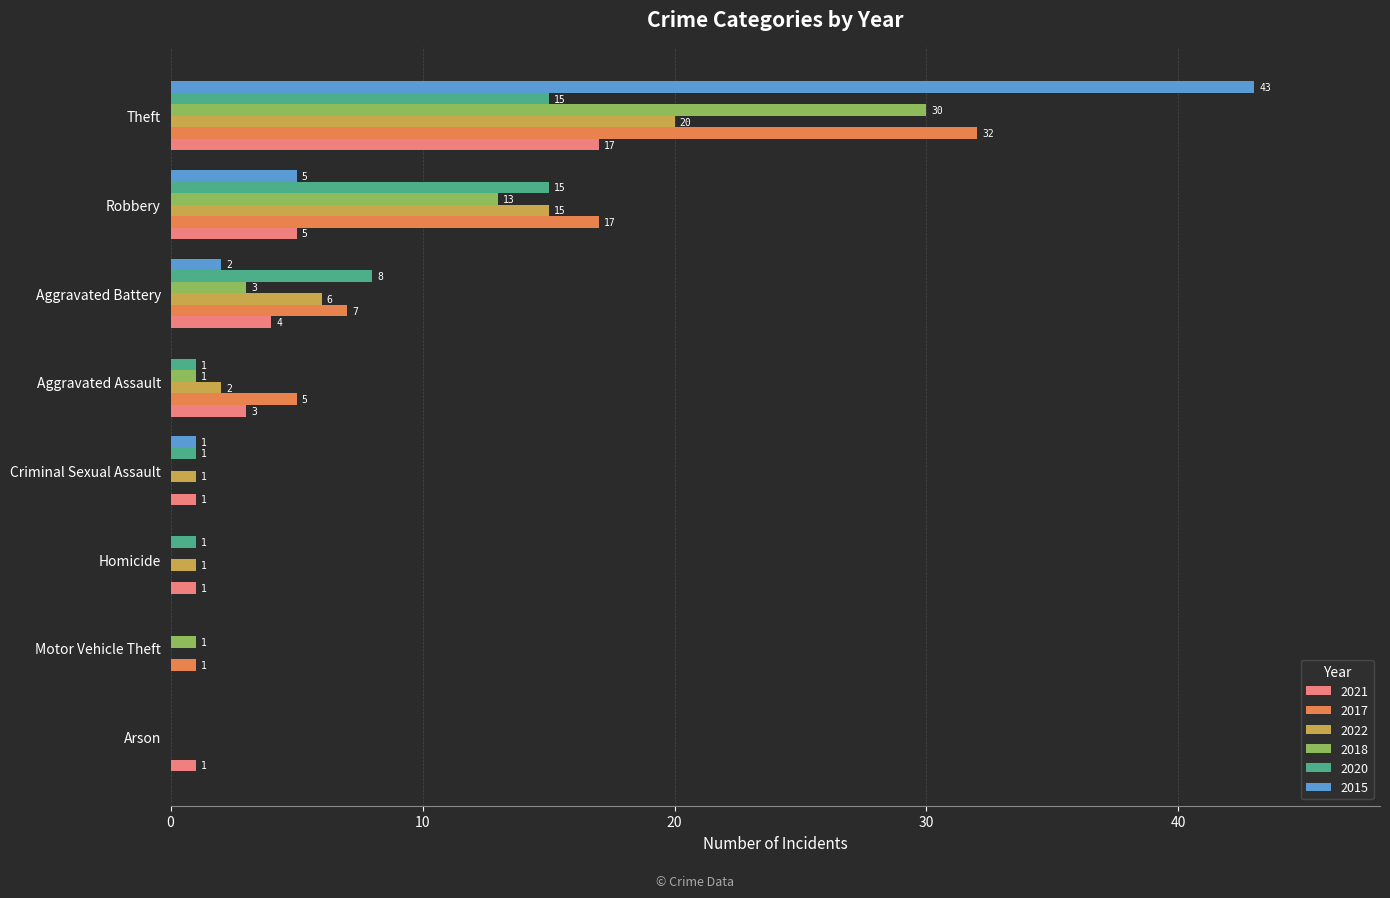

What is the highest value of the 2022 series?

20